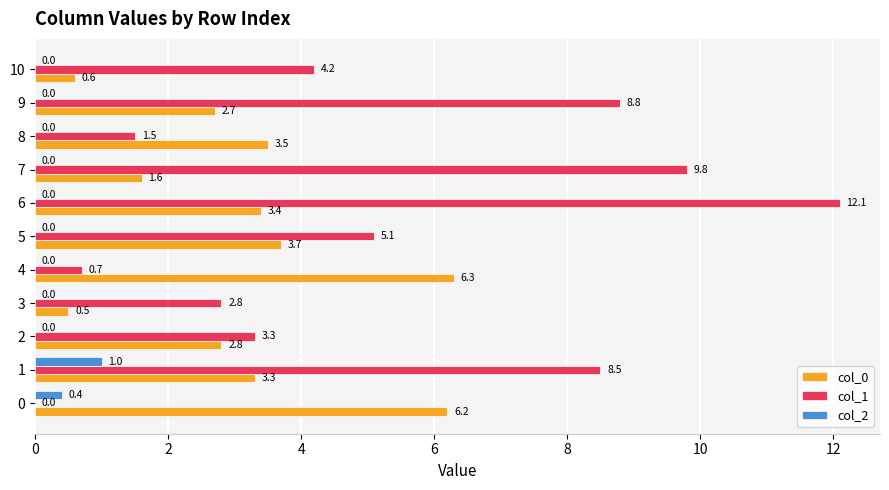

The value of col_1 at 7 is 9.8. True or false?

True